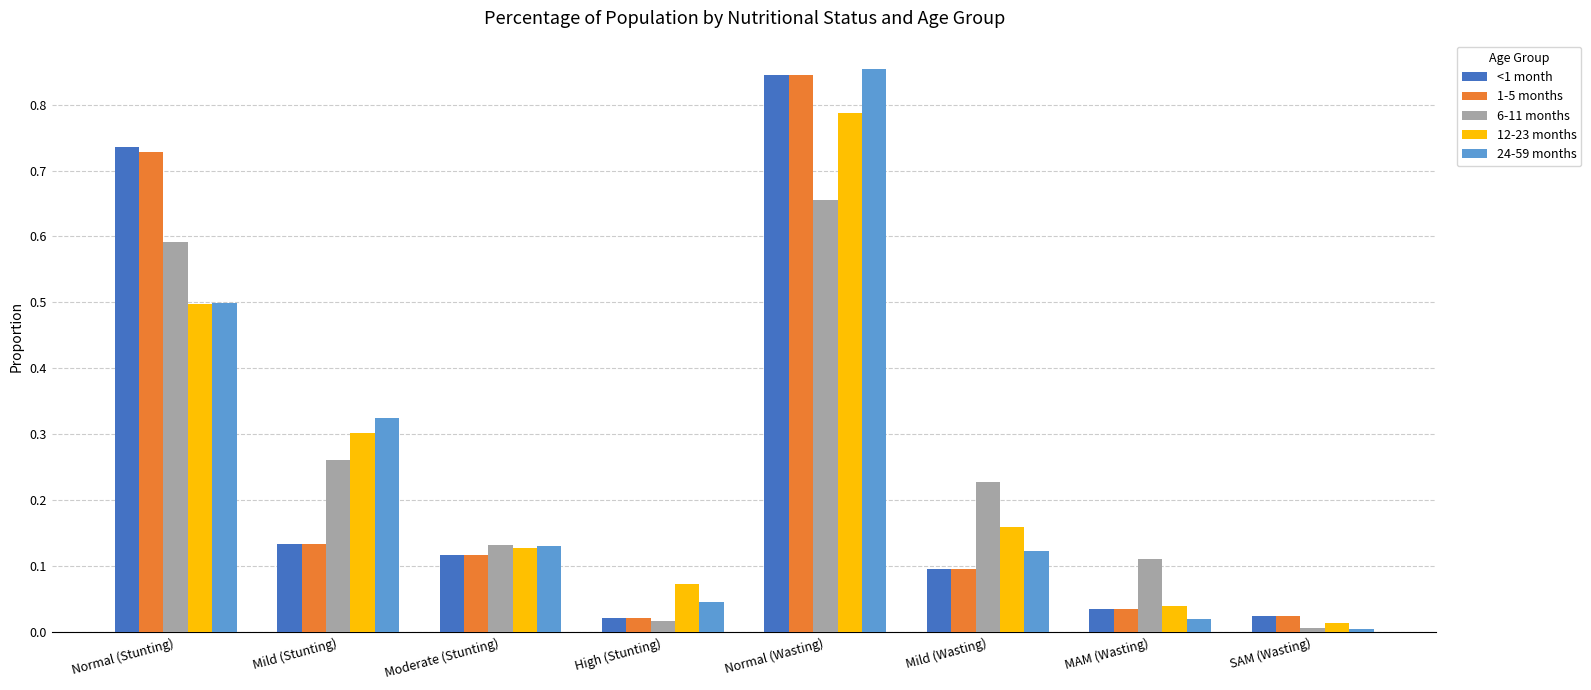

What are all the series names shown in the legend?

<1 month, 1-5 months, 6-11 months, 12-23 months, 24-59 months